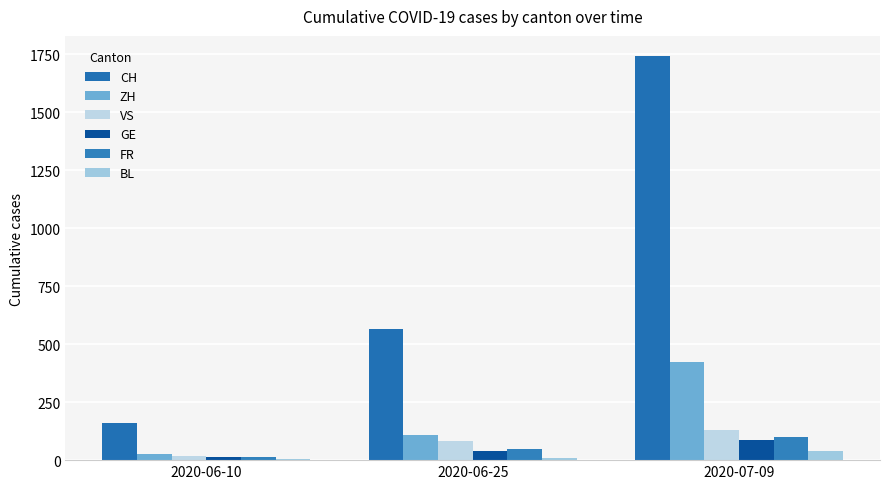

How many series are shown in this chart?

6